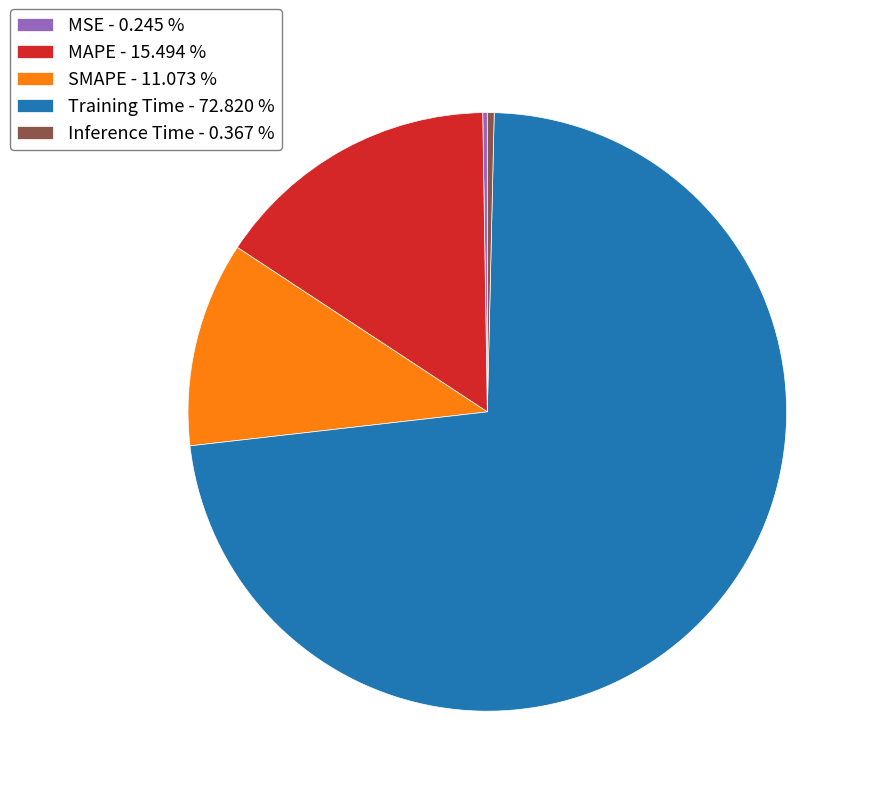

Do SMAPE - 11.073 % and Inference Time - 0.367 % together represent more than half of the pie?

No